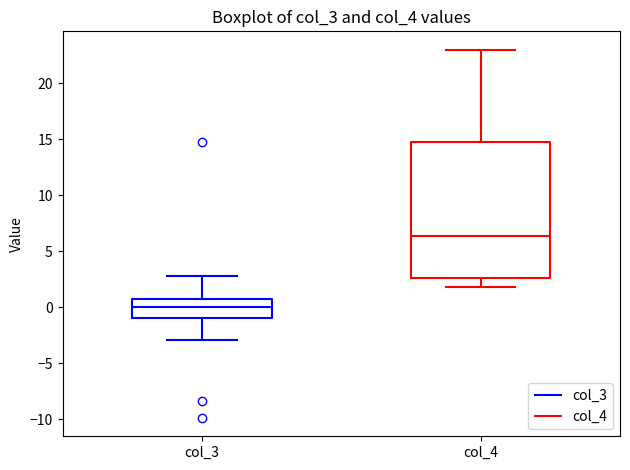

Reading left to right, read every box against the y-axis: the position of its median line, the range the box covers, and the ends of its whiskers. The values are not printed on the chart, so give them approximately, as read against the axis.

col_3: median 0.0, box -1.0 to 0.5, whiskers -3.0 to 2.5
col_4: median 6.5, box 2.5 to 14.5, whiskers 2.0 to 23.0